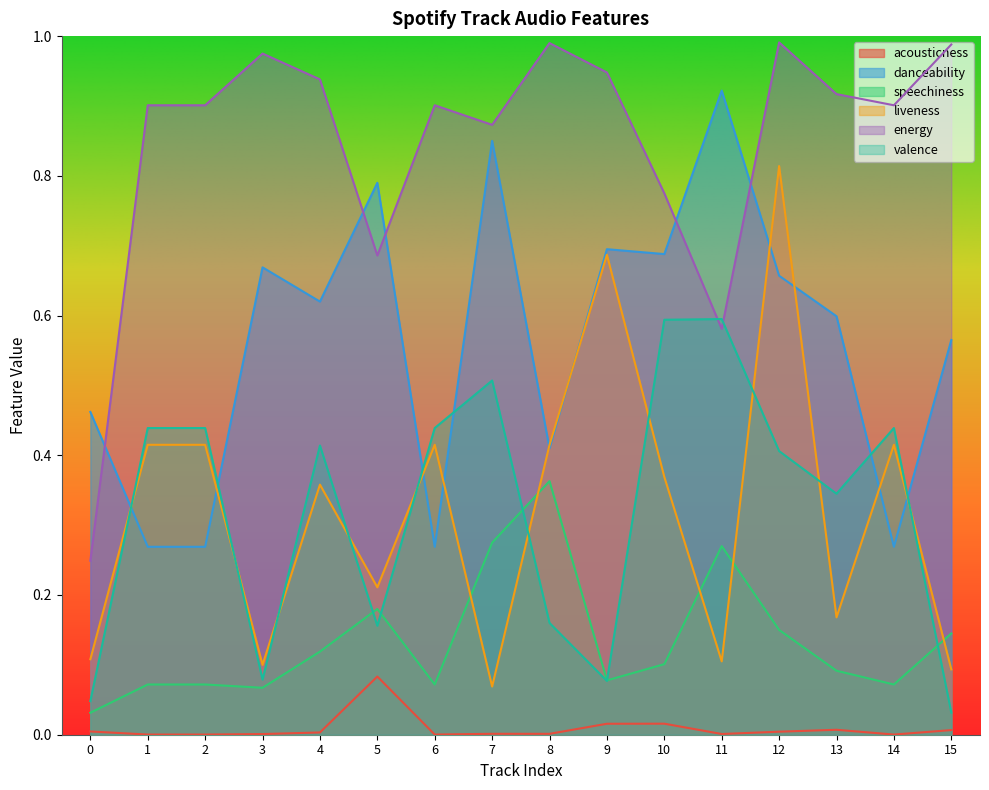

How many categories are shown in the chart?

16